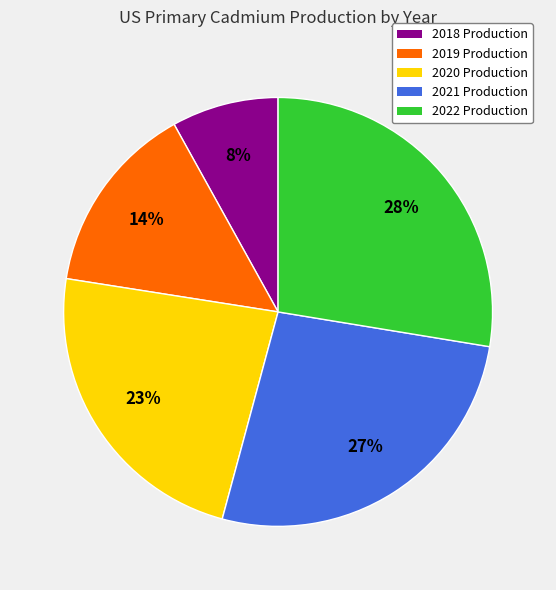

Combined, do 2019 and 2022 account for over 50%?

No